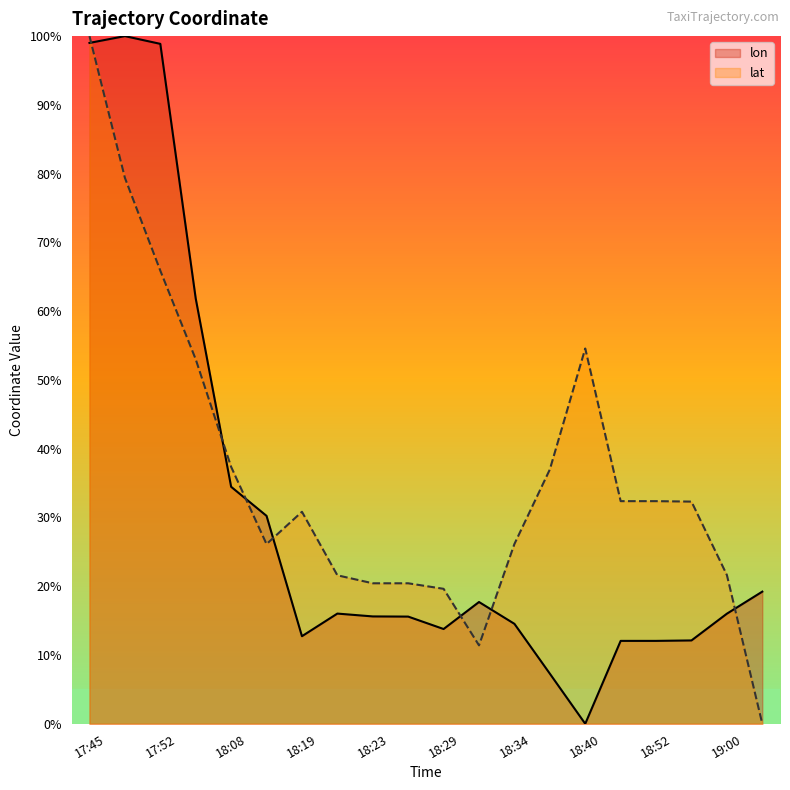

At which category does lon reach its first local valley?

18:19